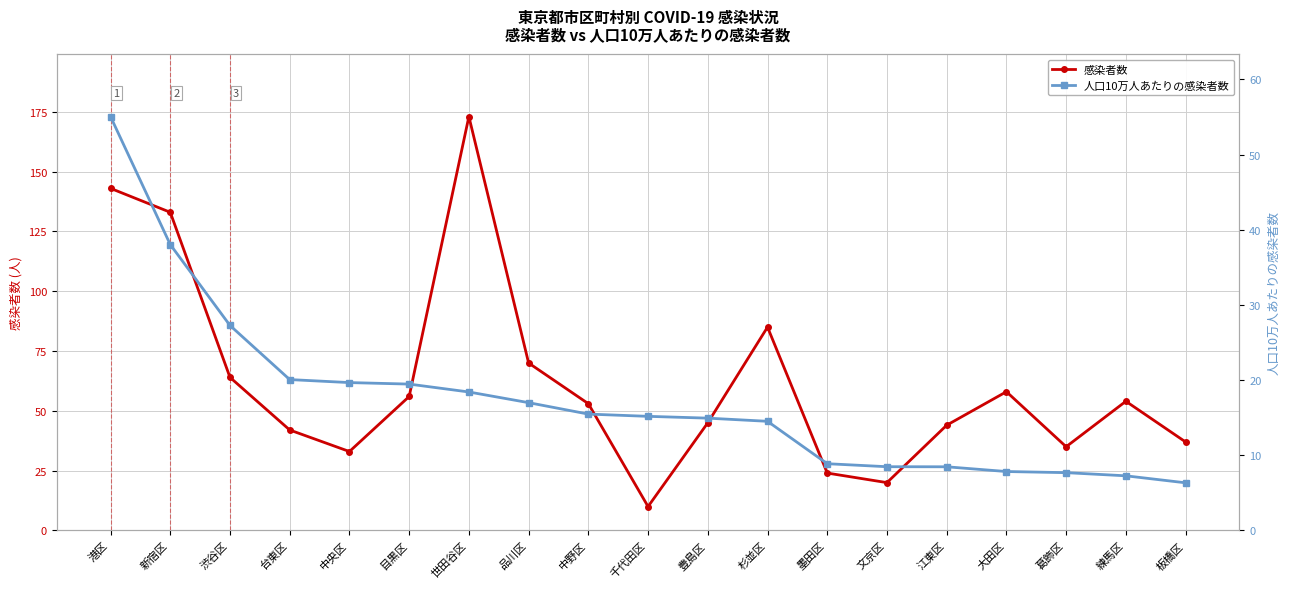

What is the greatest value displayed?

173.0